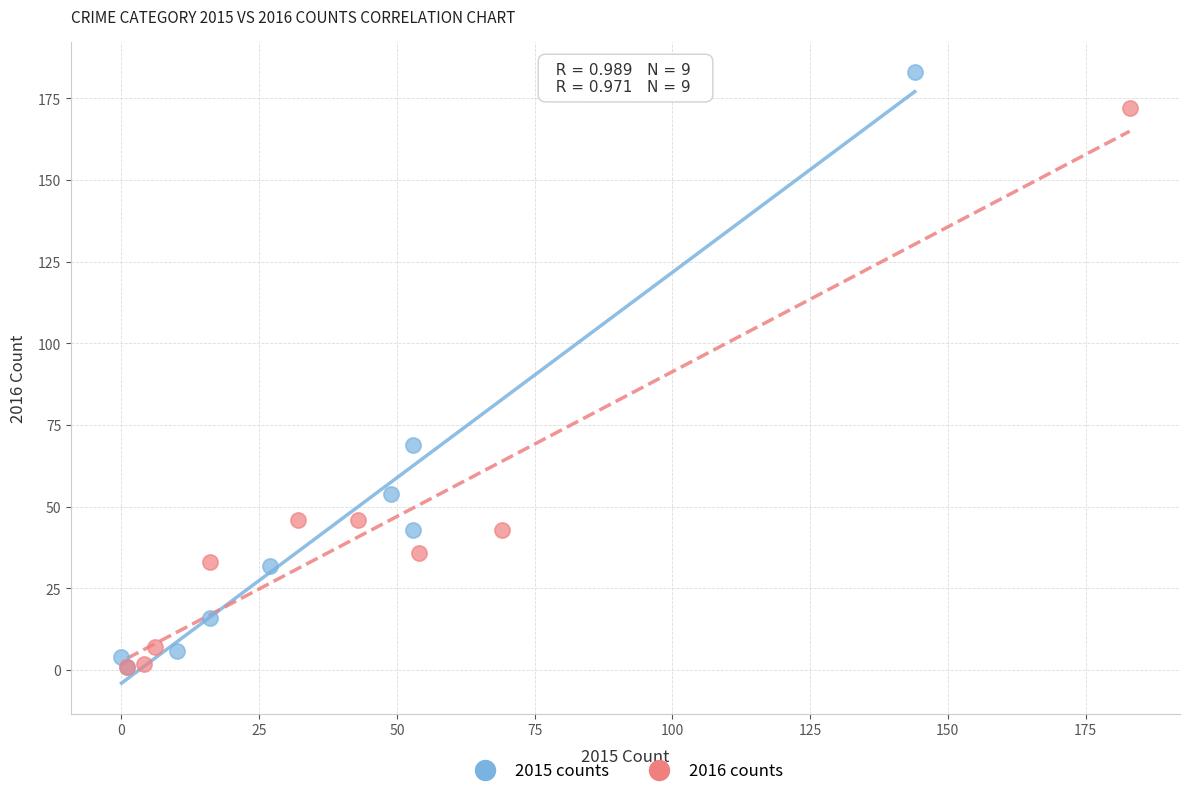

What are all the series names shown in the legend?

2015 counts, 2016 counts